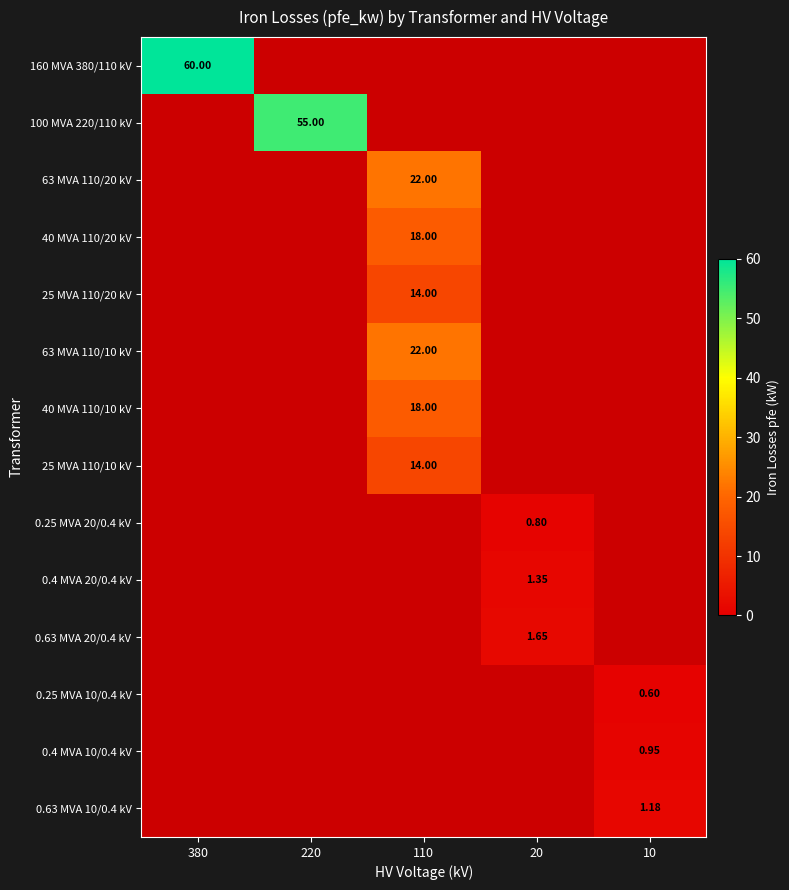

At which category is the sum across all series the highest?

110